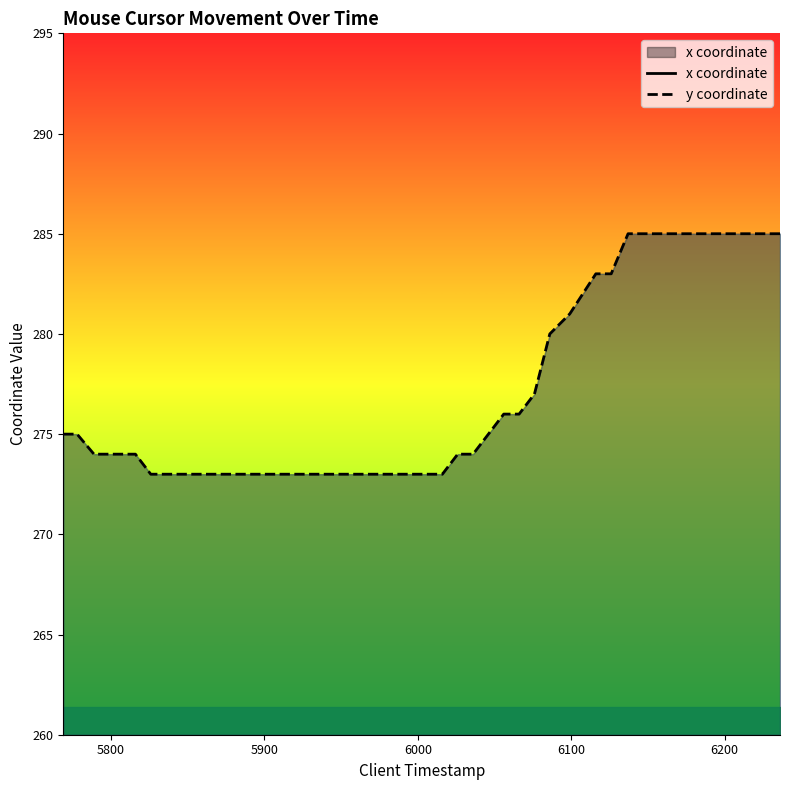

Which series has the largest total across all categories?

x coordinate